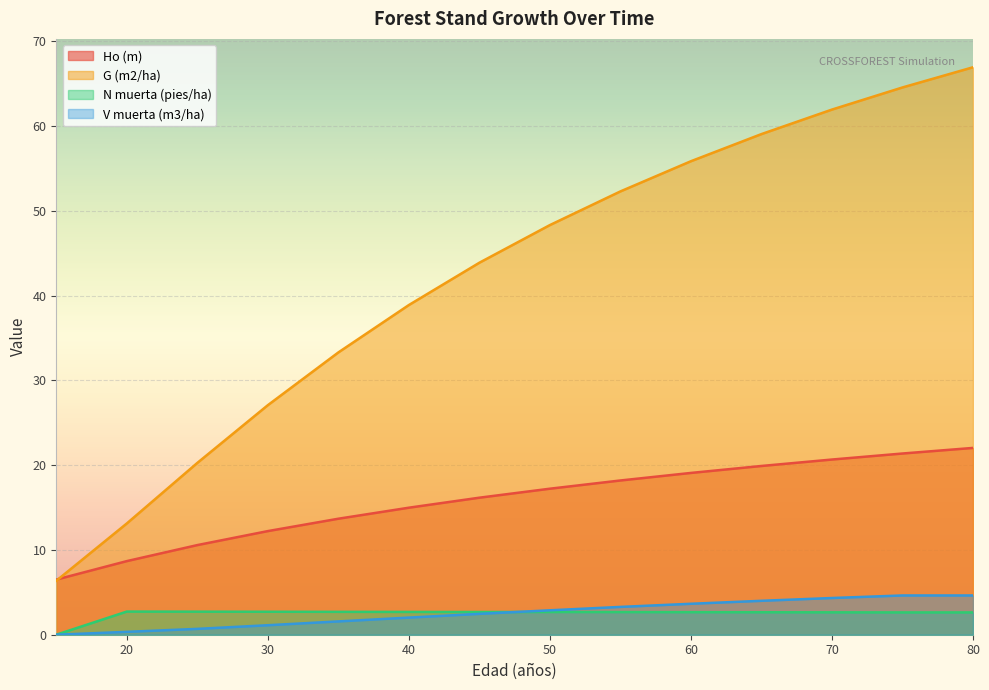

True or false: Ho (m) has a value of 5.8 at 75.

False